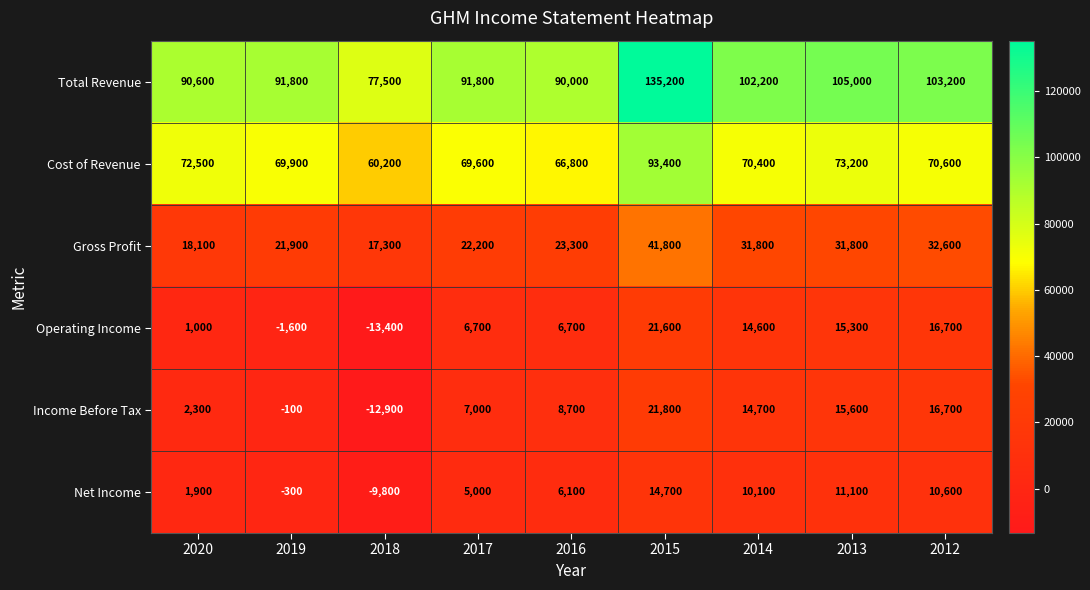

What is the total value across all series at 2015?

328500